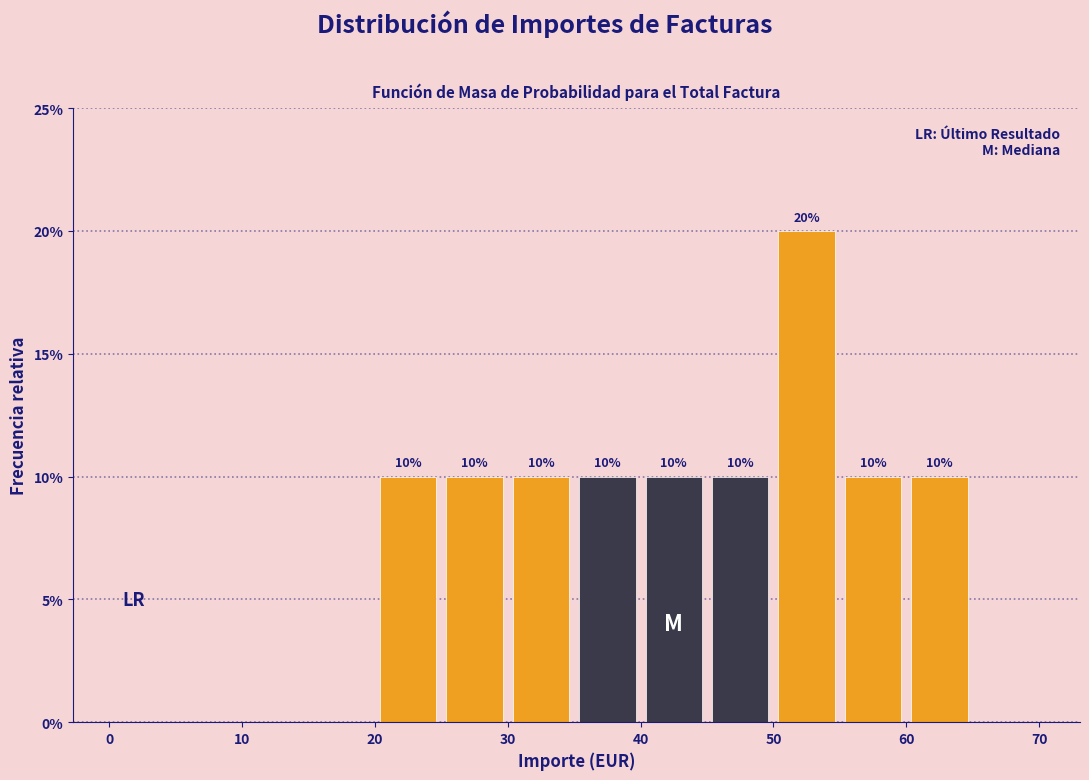

Which range on the x-axis has the tallest bar?

50 to 55